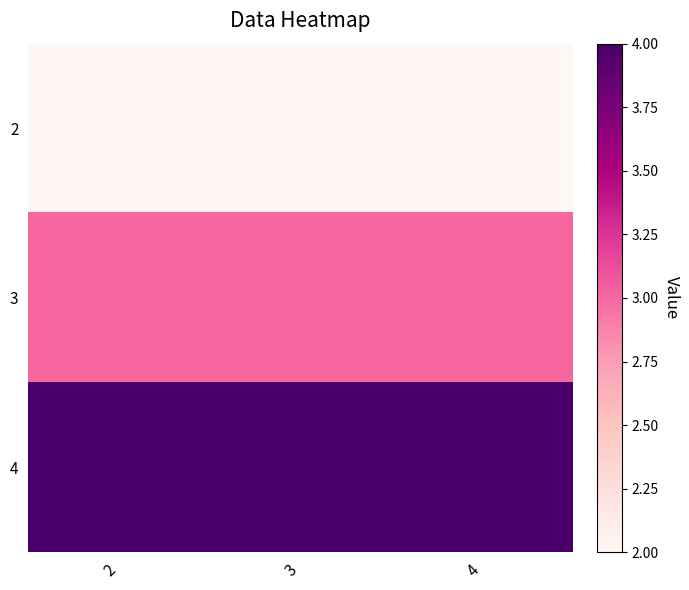

Rank the series at 3 from highest to lowest value.

4, 3, 2